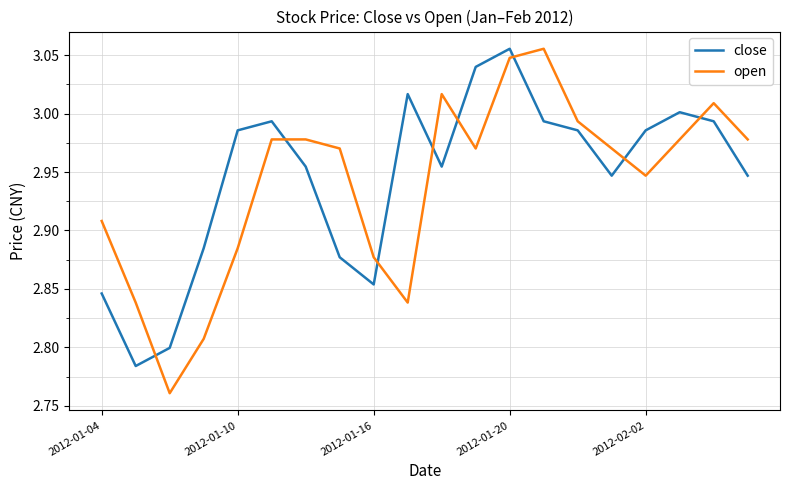

How many intersections are there between open and close?

8